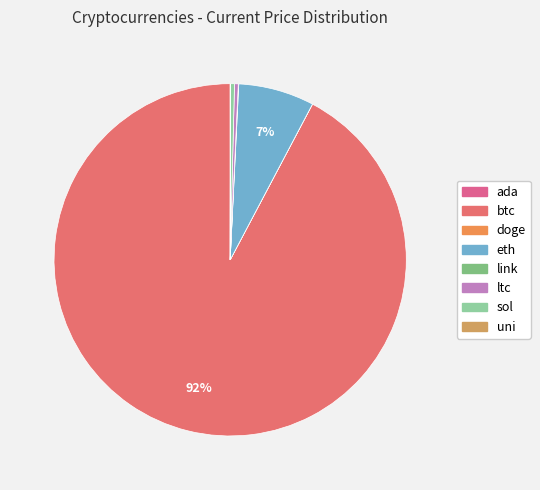

To the nearest percent, what is the difference between the ada and btc slice percentages?

92%